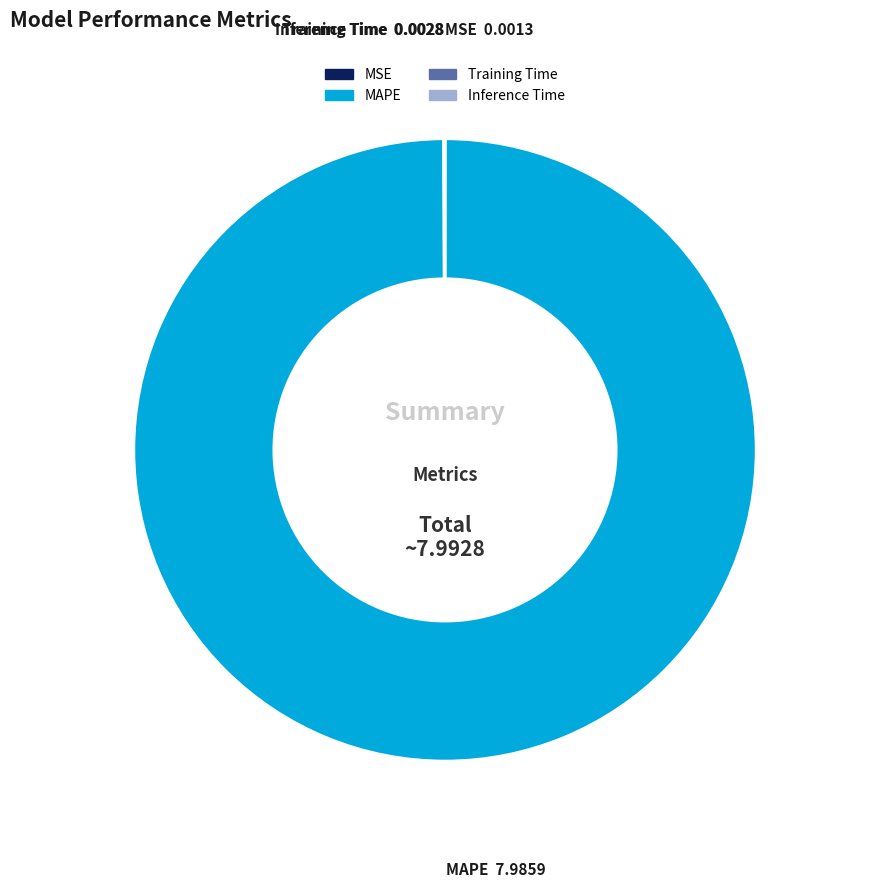

Does any single category account for the majority?

Yes